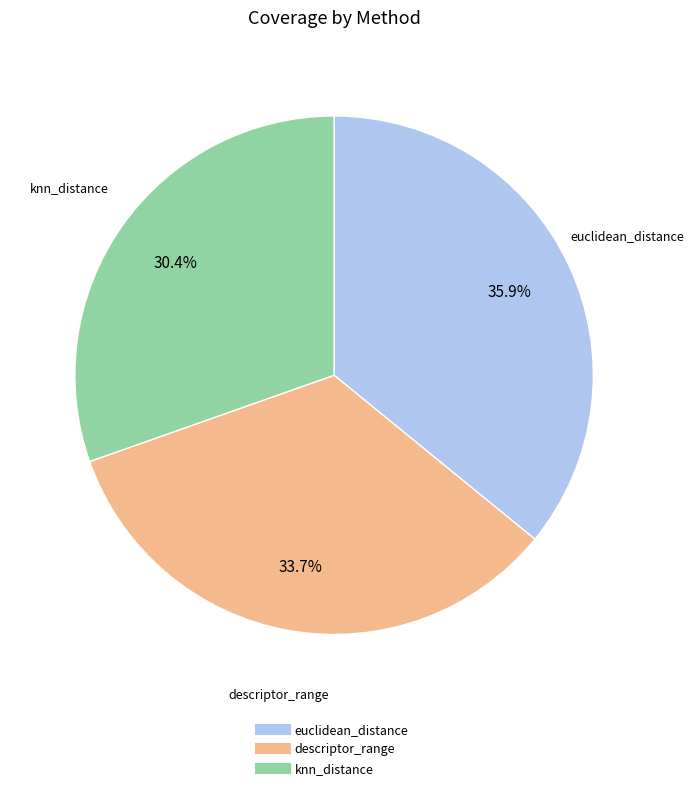

Which has a higher value, euclidean_distance or descriptor_range?

euclidean_distance